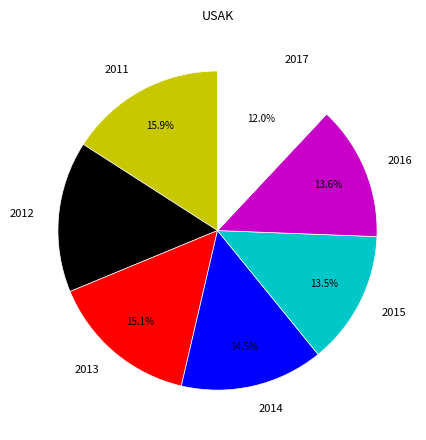

True or false: 2017 accounts for 17% of the total.

False